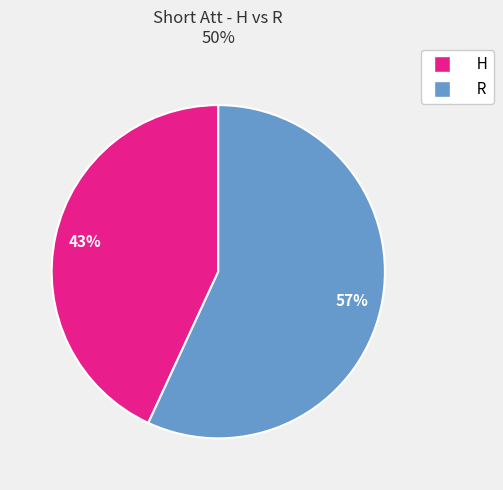

To the nearest percent, what is the average slice percentage?

50%